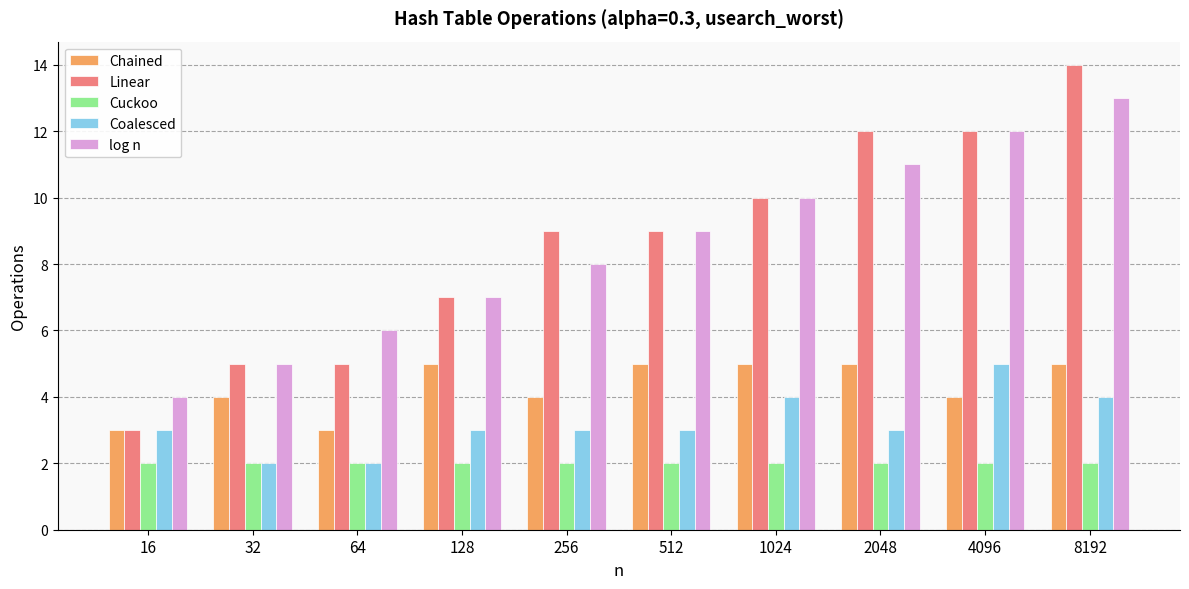

How many Coalesced values are between 3 and 4?

7